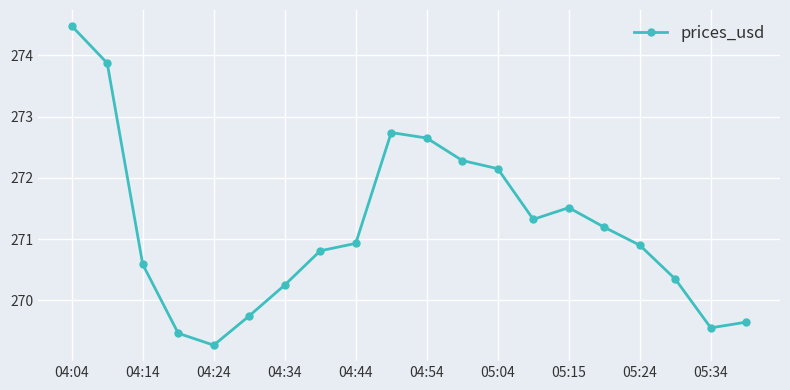

What is the sum of all values?

5423.7